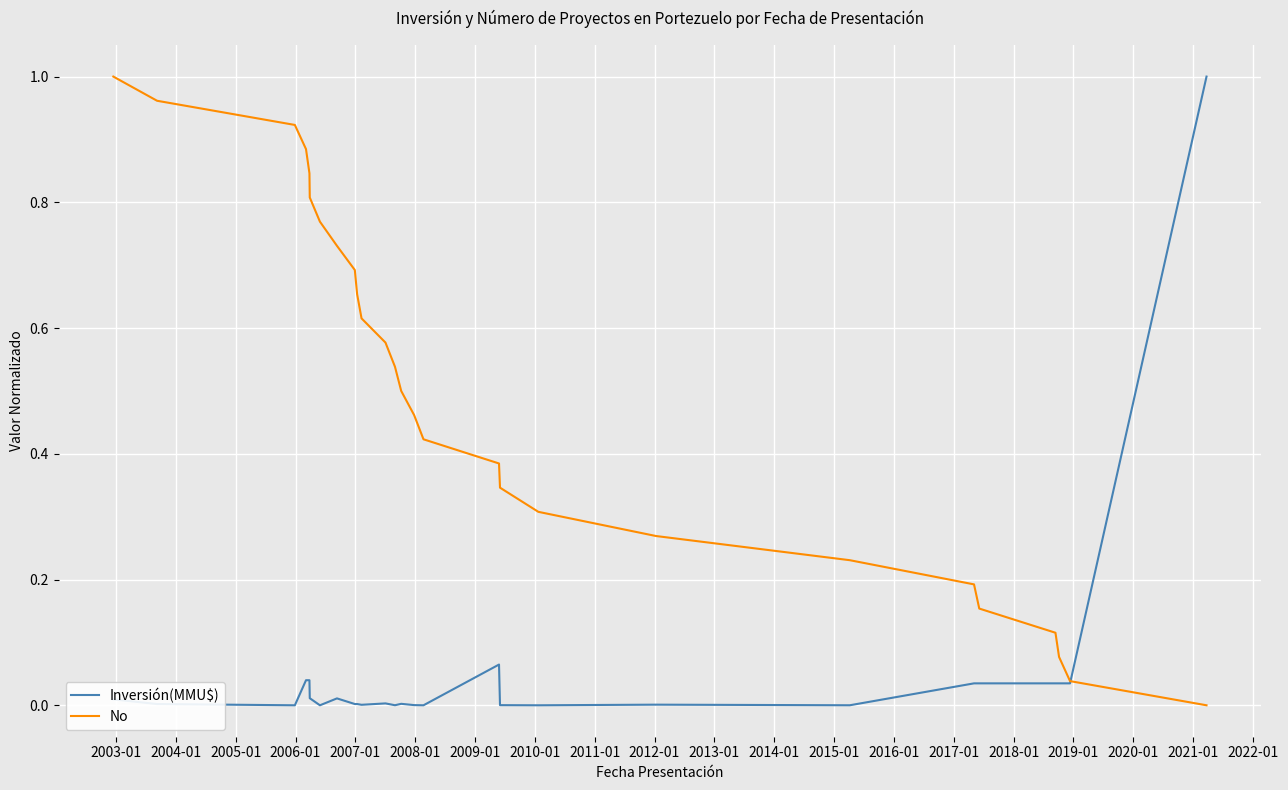

List the series in order of their overall mean, lowest first.

Inversión(MMU$), No